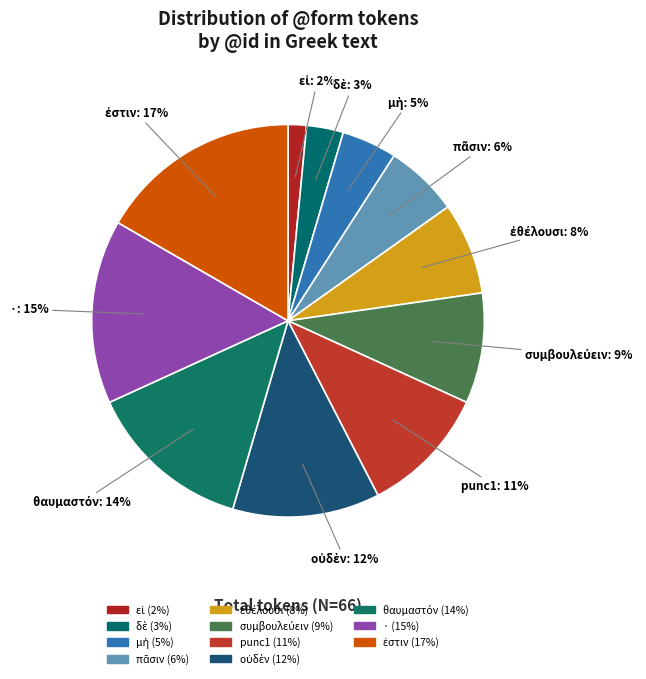

True or false: · accounts for 15% of the total.

True